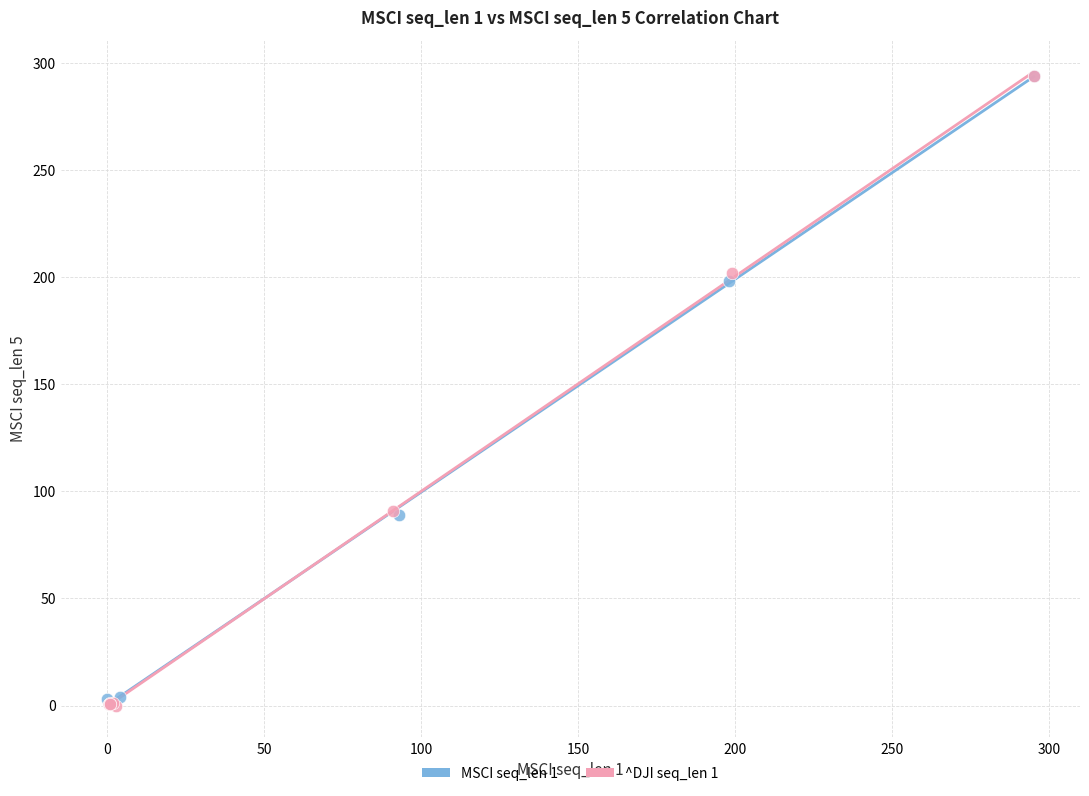

What are all the series names shown in the legend?

MSCI seq_len 1, ^DJI seq_len 1